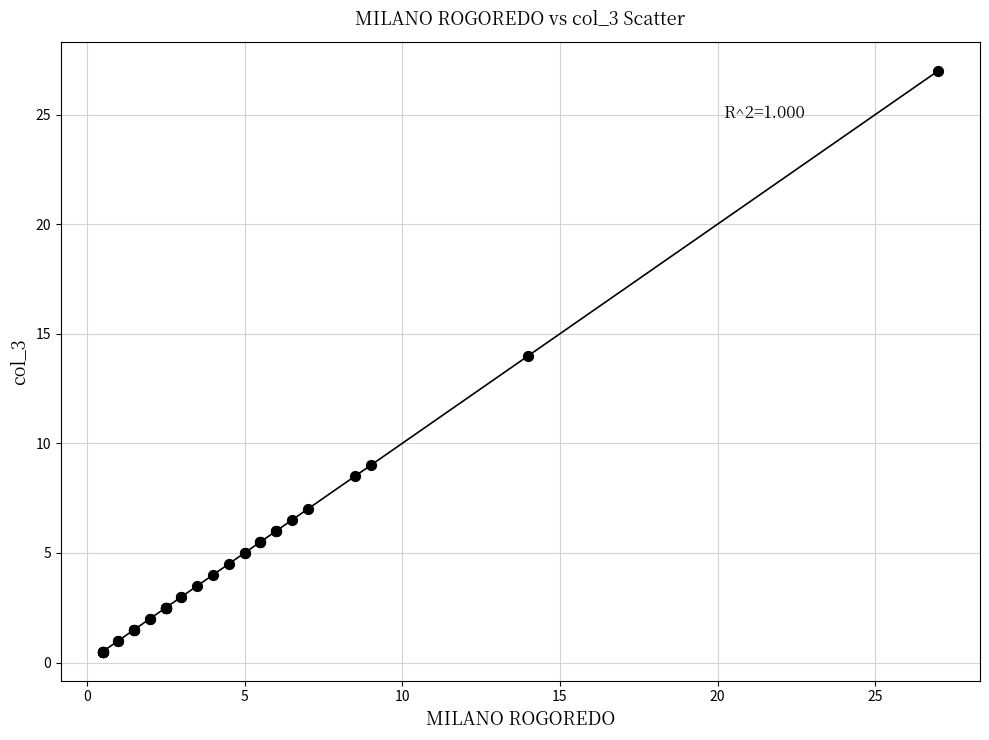

What Y value in the scatter plot is closest to 13?

14.0